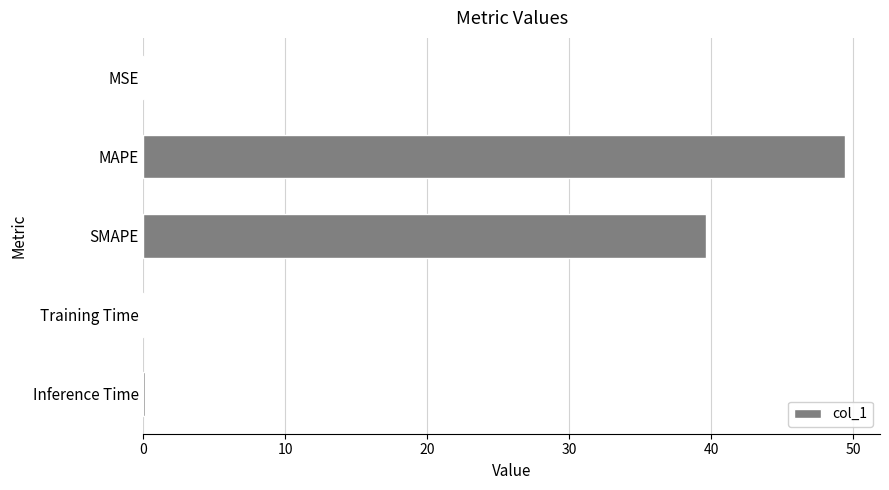

What is the average value?

17.9